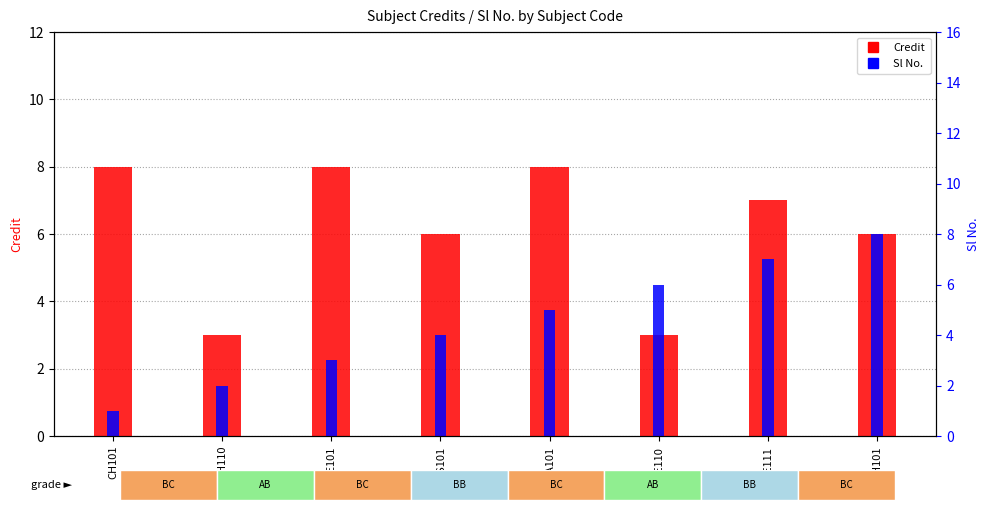

Is it true that Credit equals 6 at HS101?

True